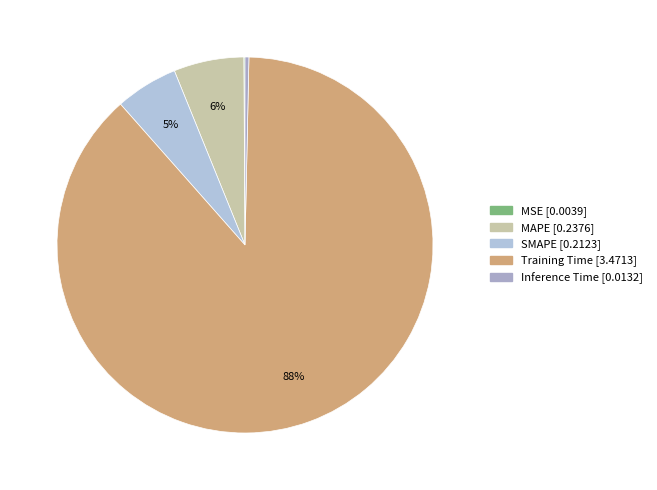

True or false: Training Time accounts for 98% of the total.

False